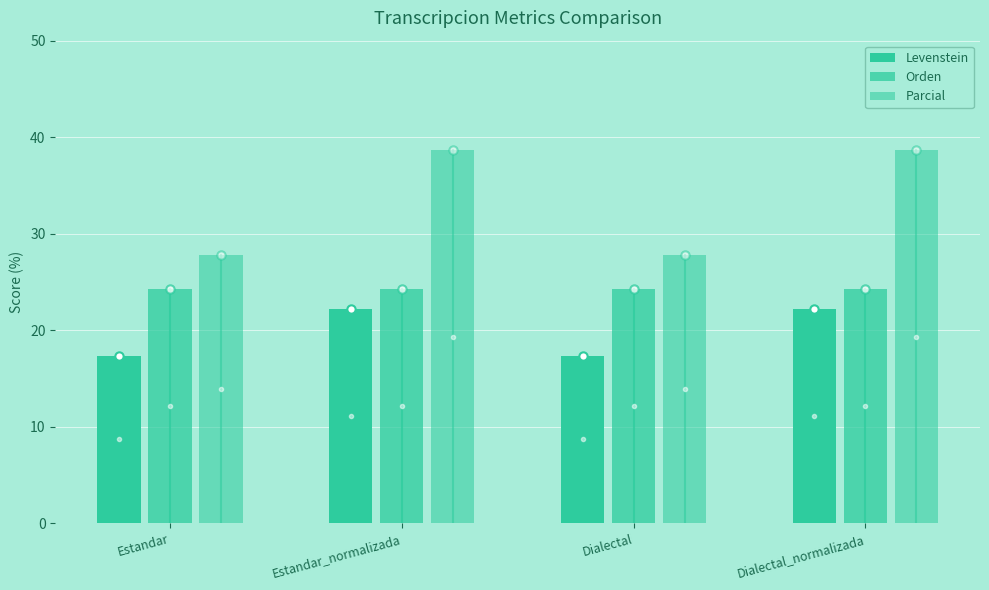

Count the number of categories in the chart.

4